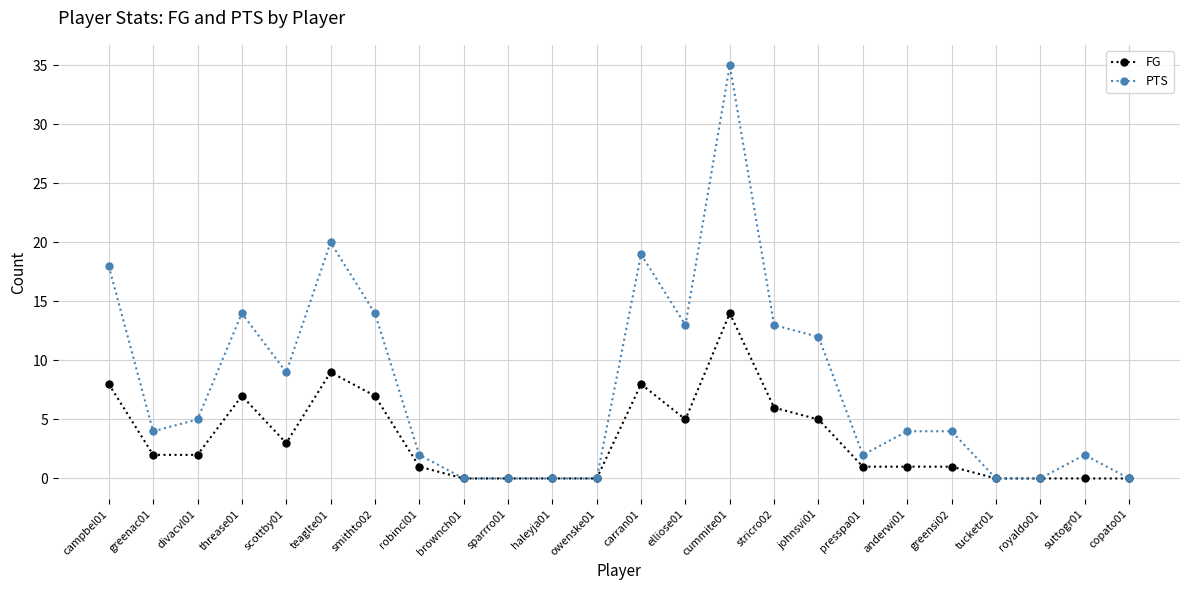

At smithto02, list the series in order from largest to smallest.

PTS, FG